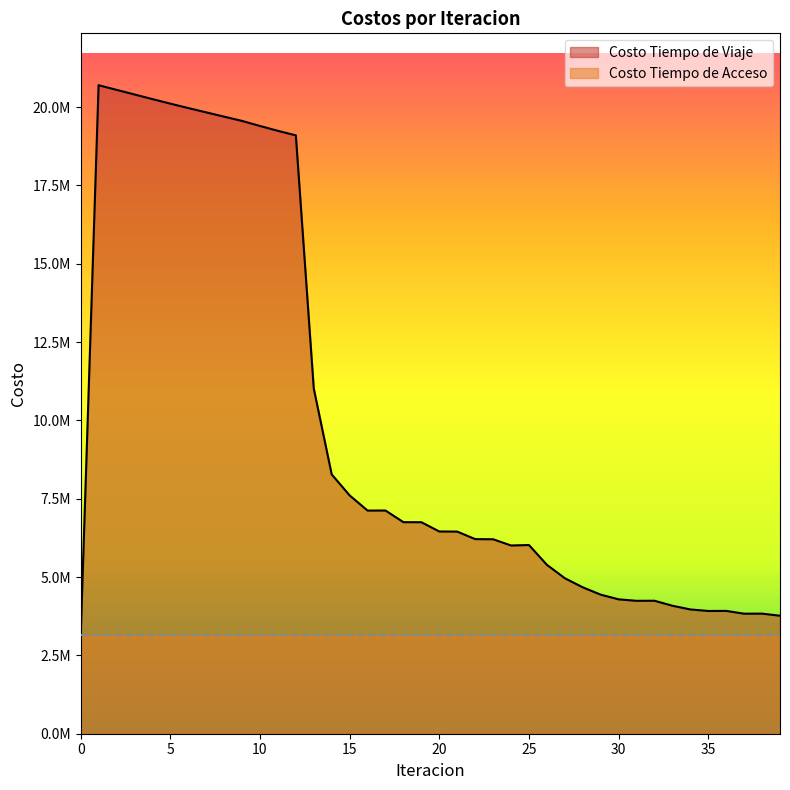

What is the minimum value shown in the chart?

3096976.9